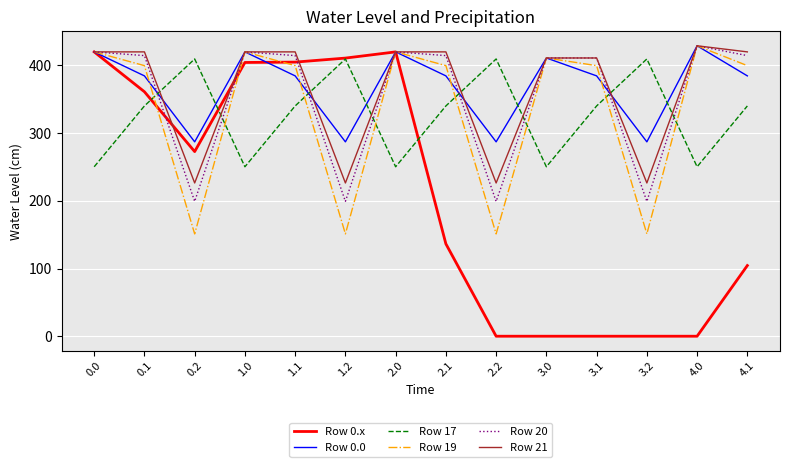

At which label does Row 19 reach its peak?

4.0